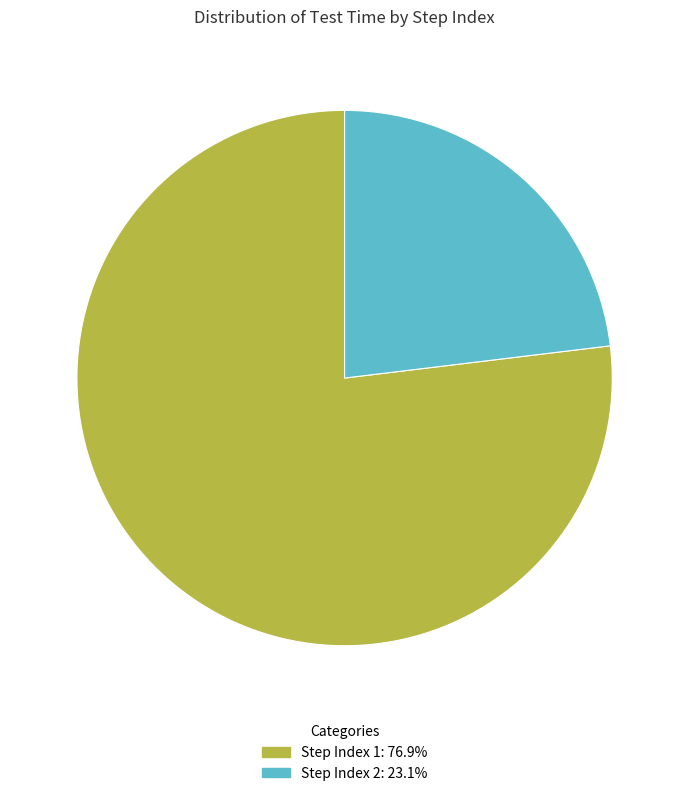

Is there a majority slice in this chart?

Yes